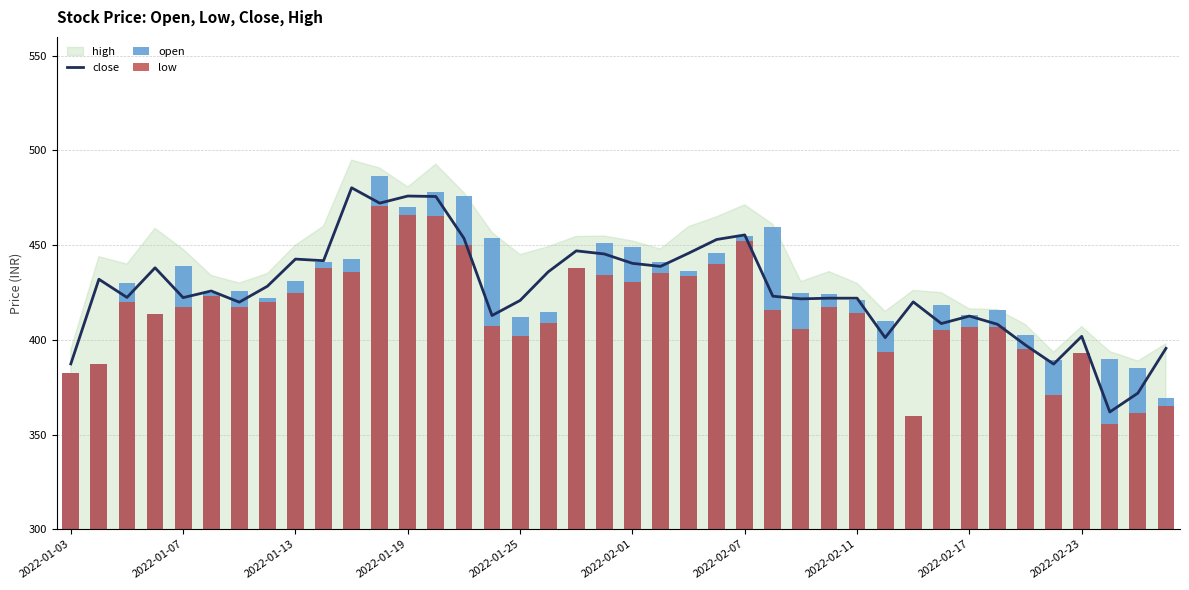

Where is close nearest to the value 421?

2022-01-25